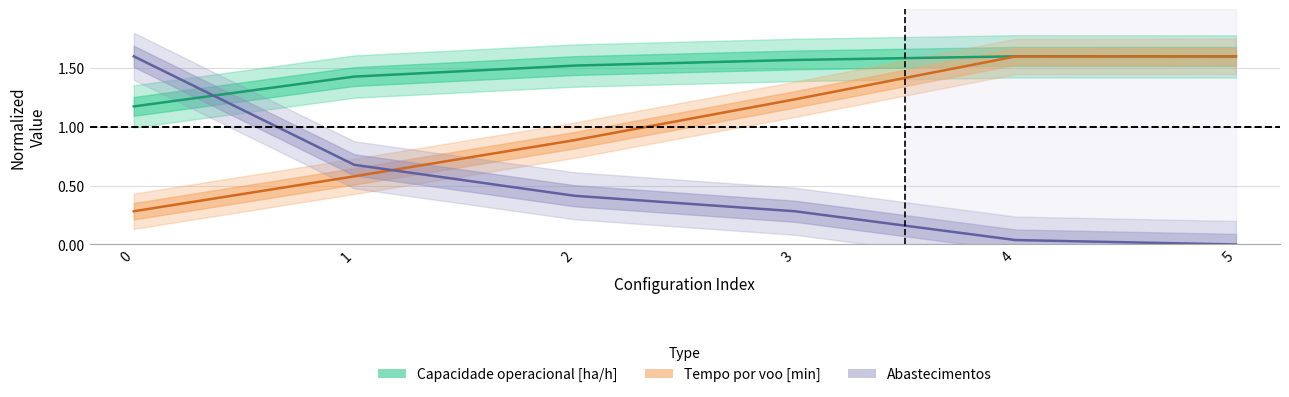

What is the value of the Capacidade operacional [ha/h] point at the 1st from the left?

1.2